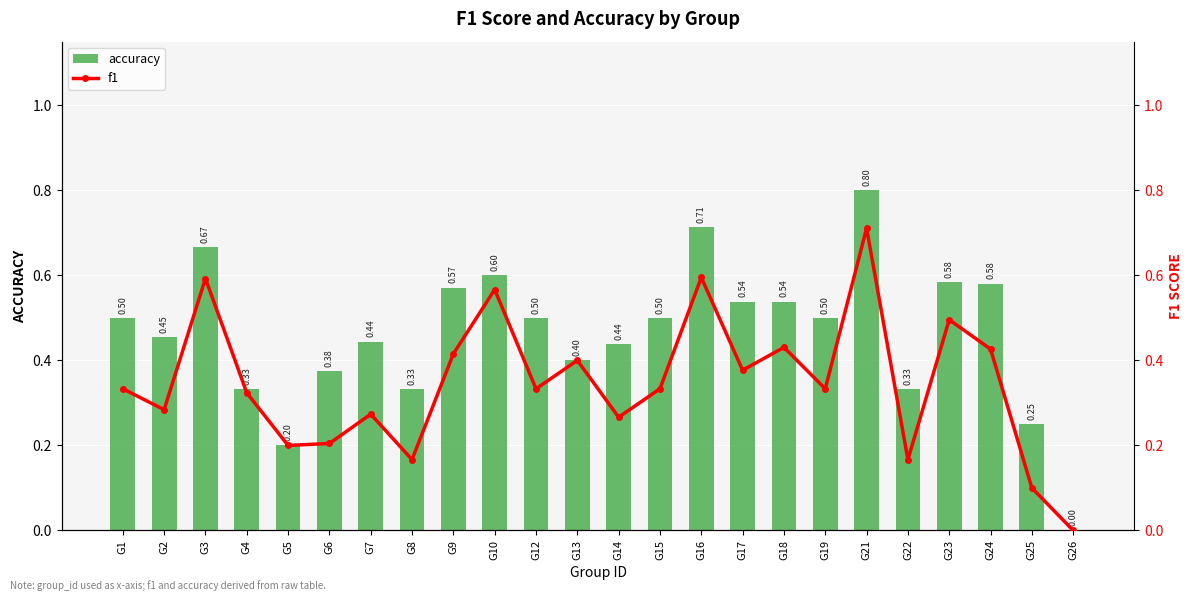

Reading left to right, transcribe all the data shown in this chart.

accuracy: G1=0.5	G2=0.5	G3=0.7	G4=0.3	G5=0.2	G6=0.4	G7=0.4	G8=0.3	G9=0.6	G10=0.6	G12=0.5	G13=0.4	G14=0.4	G15=0.5	G16=0.7	G17=0.5	G18=0.5	G19=0.5	G21=0.8	G22=0.3	G23=0.6	G24=0.6	G25=0.2	G26=0.0
f1: G1=0.3	G2=0.3	G3=0.6	G4=0.3	G5=0.2	G6=0.2	G7=0.3	G8=0.2	G9=0.4	G10=0.6	G12=0.3	G13=0.4	G14=0.3	G15=0.3	G16=0.6	G17=0.4	G18=0.4	G19=0.3	G21=0.7	G22=0.2	G23=0.5	G24=0.4	G25=0.1	G26=0.0